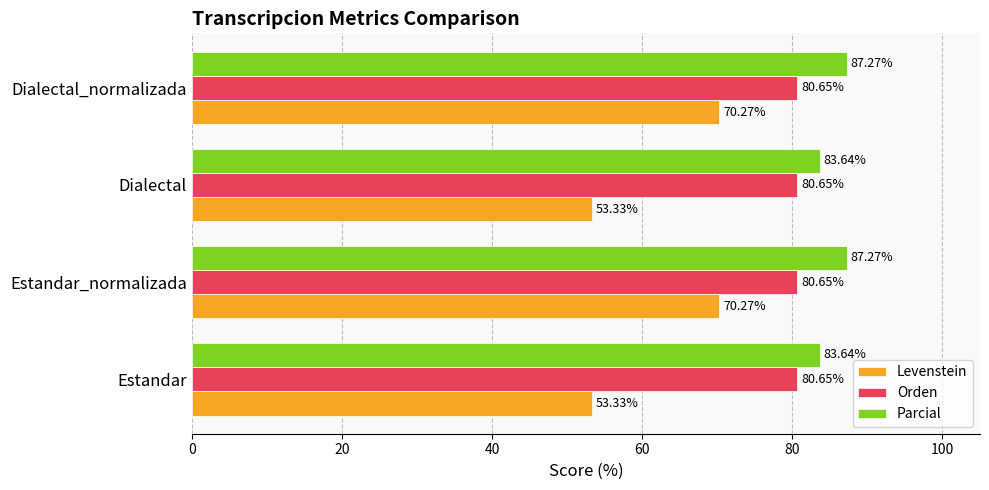

How many categories are shown in the chart?

4